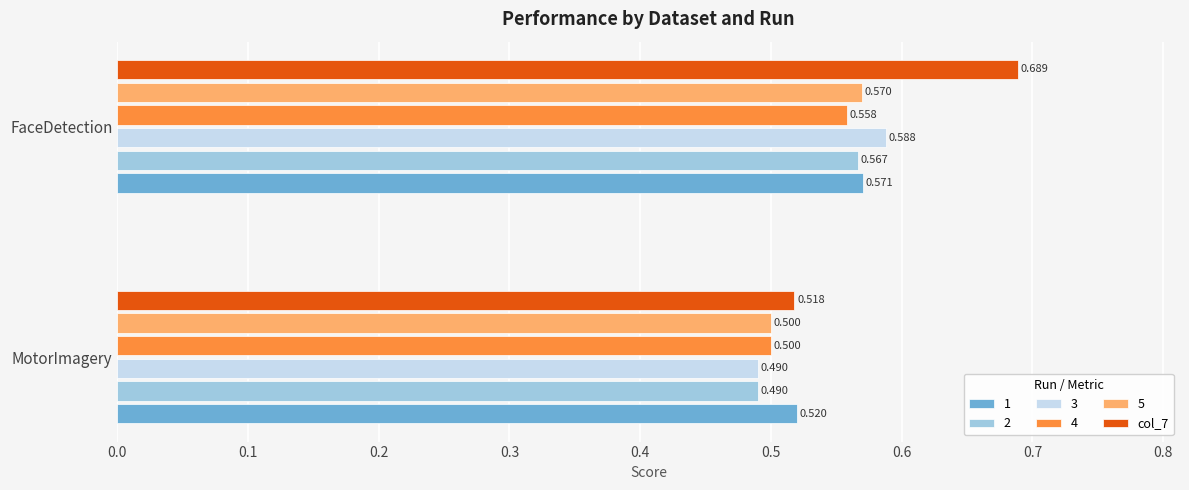

What is the smallest value displayed?

0.5